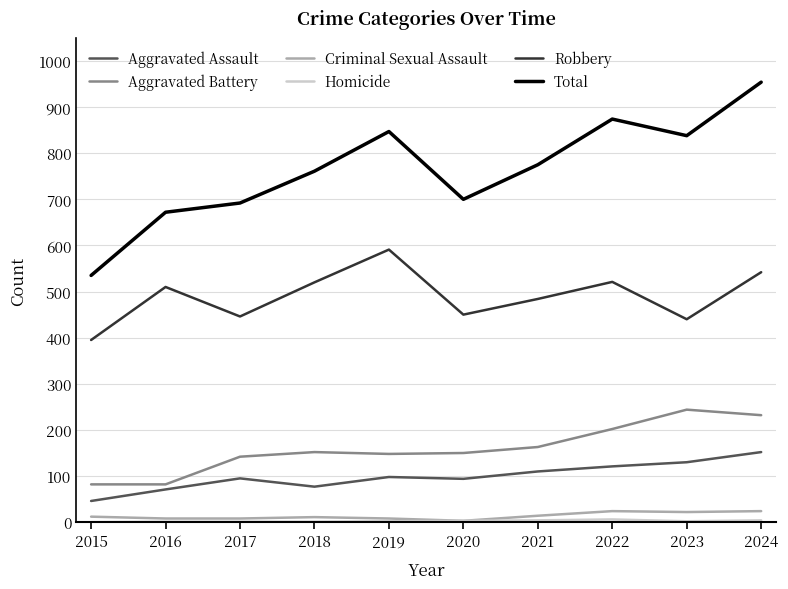

True or false: Robbery has more than 2 interior local peaks.

True